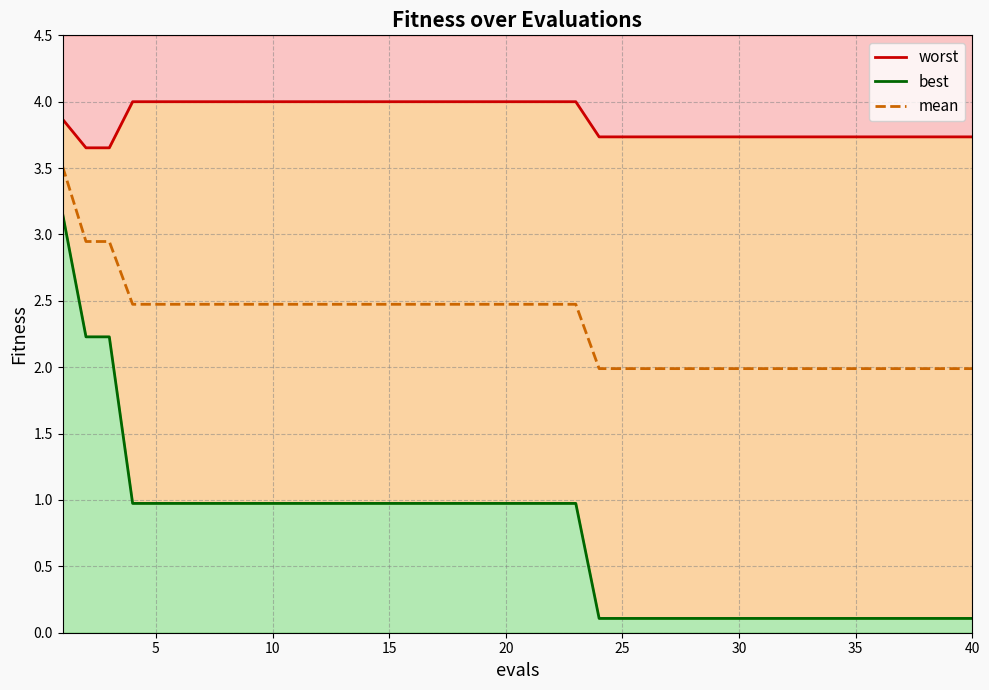

Does the chart have visible grid lines?

Yes